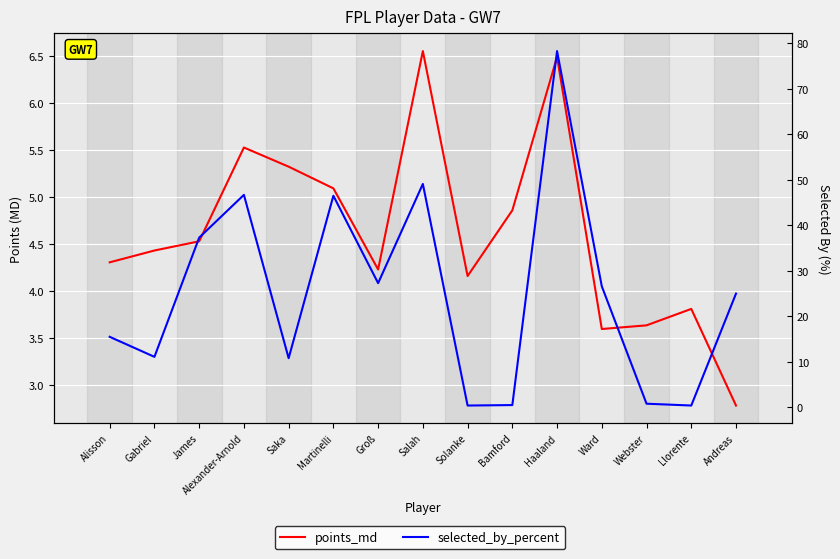

Which series ends up on top after the final intersection of selected_by_percent and points_md?

selected_by_percent